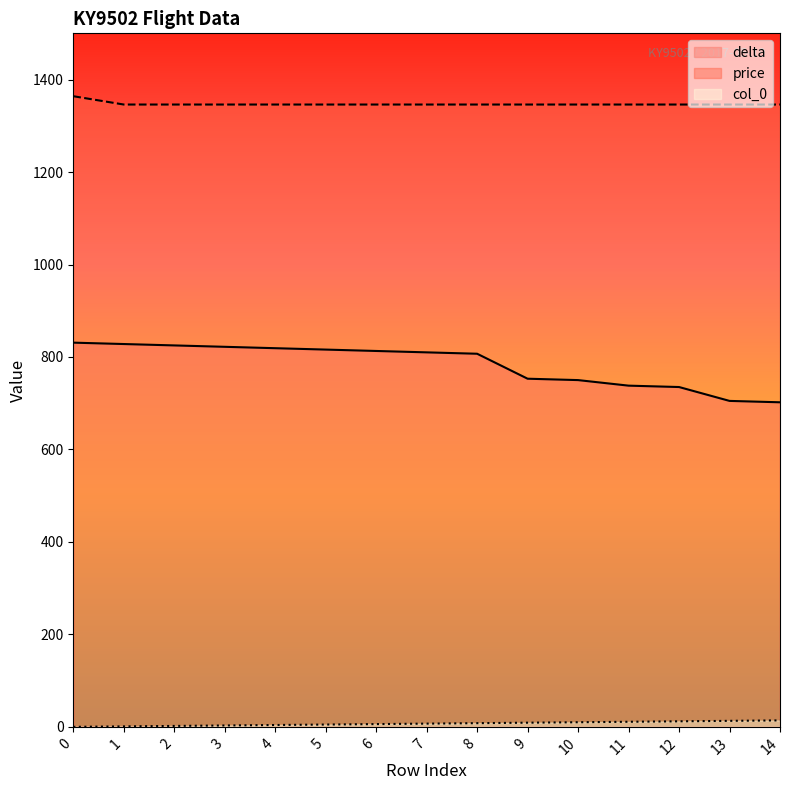

Between 3 and 14, which series saw the biggest shift?

delta